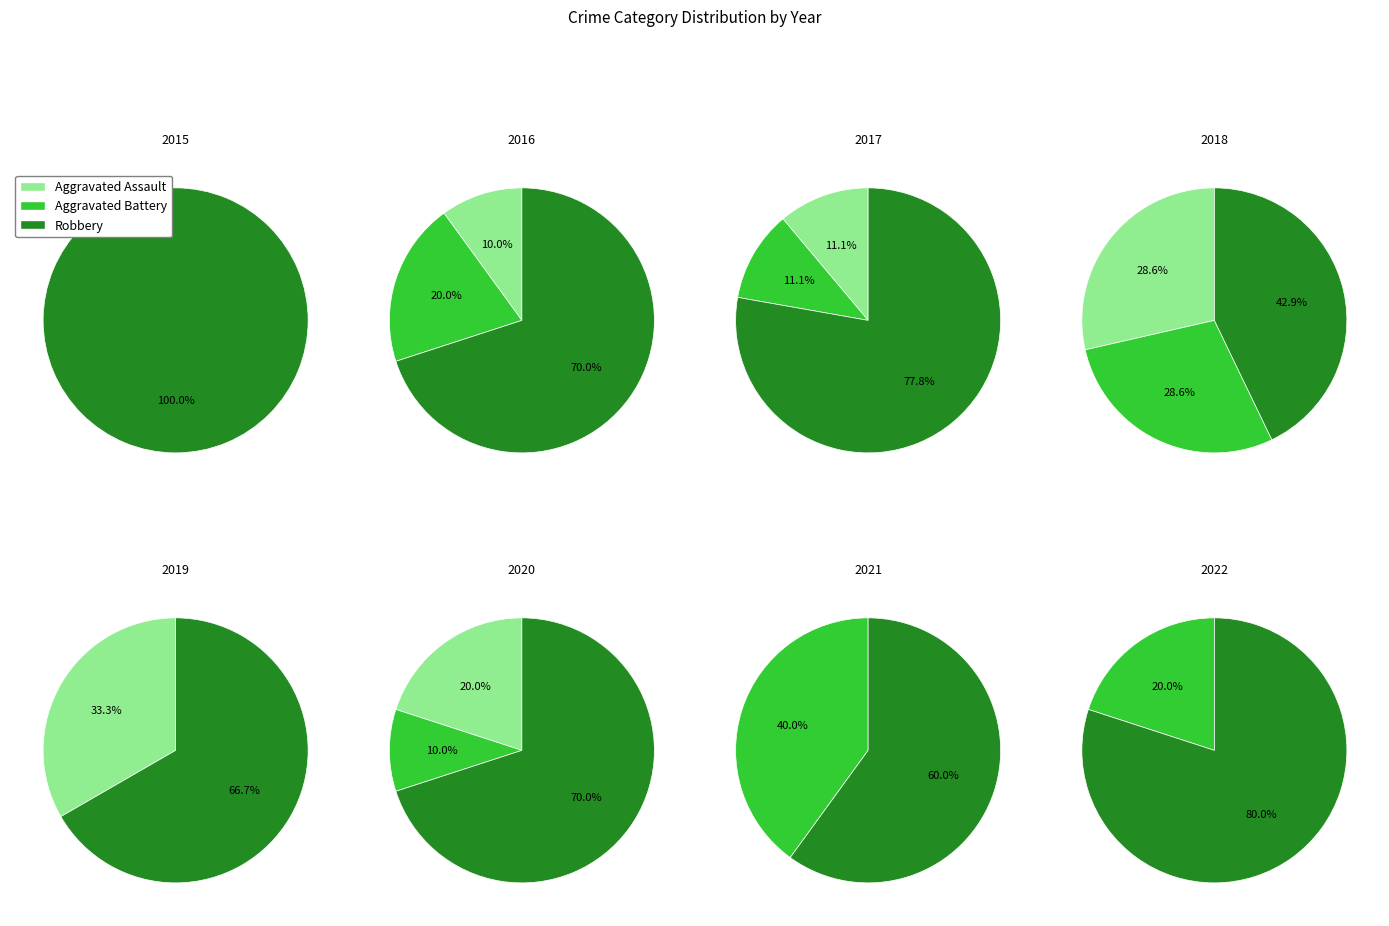

Between 2 and 7, which is larger?

2